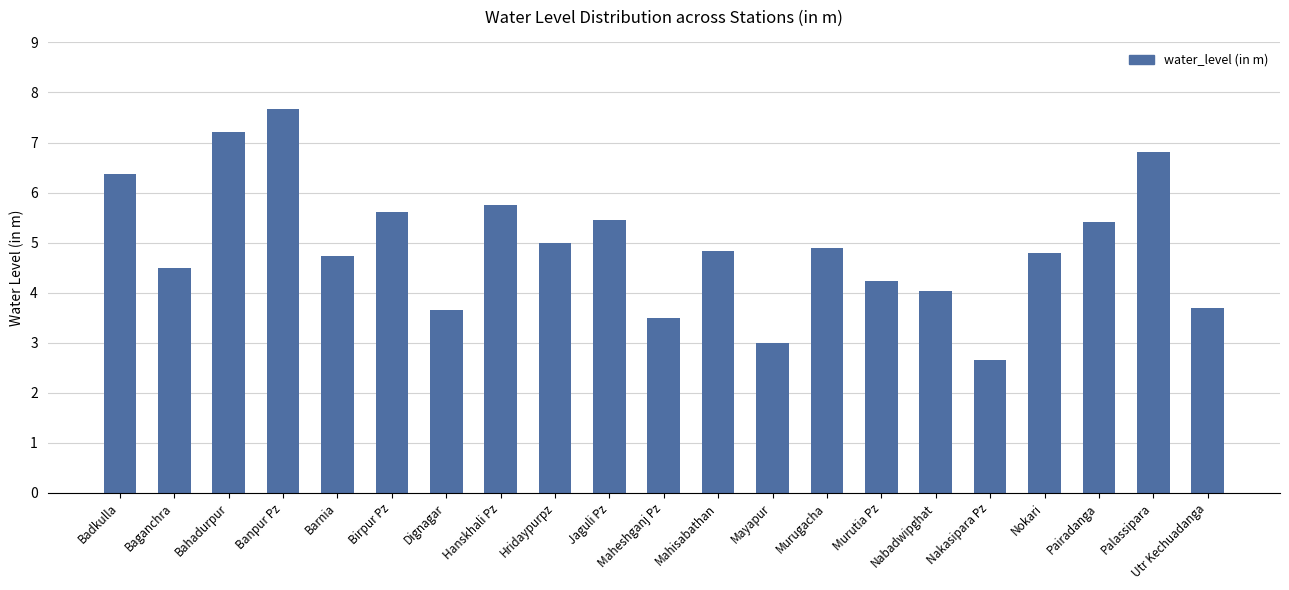

The value at Nakasipara Pz is 2.7. True or false?

True